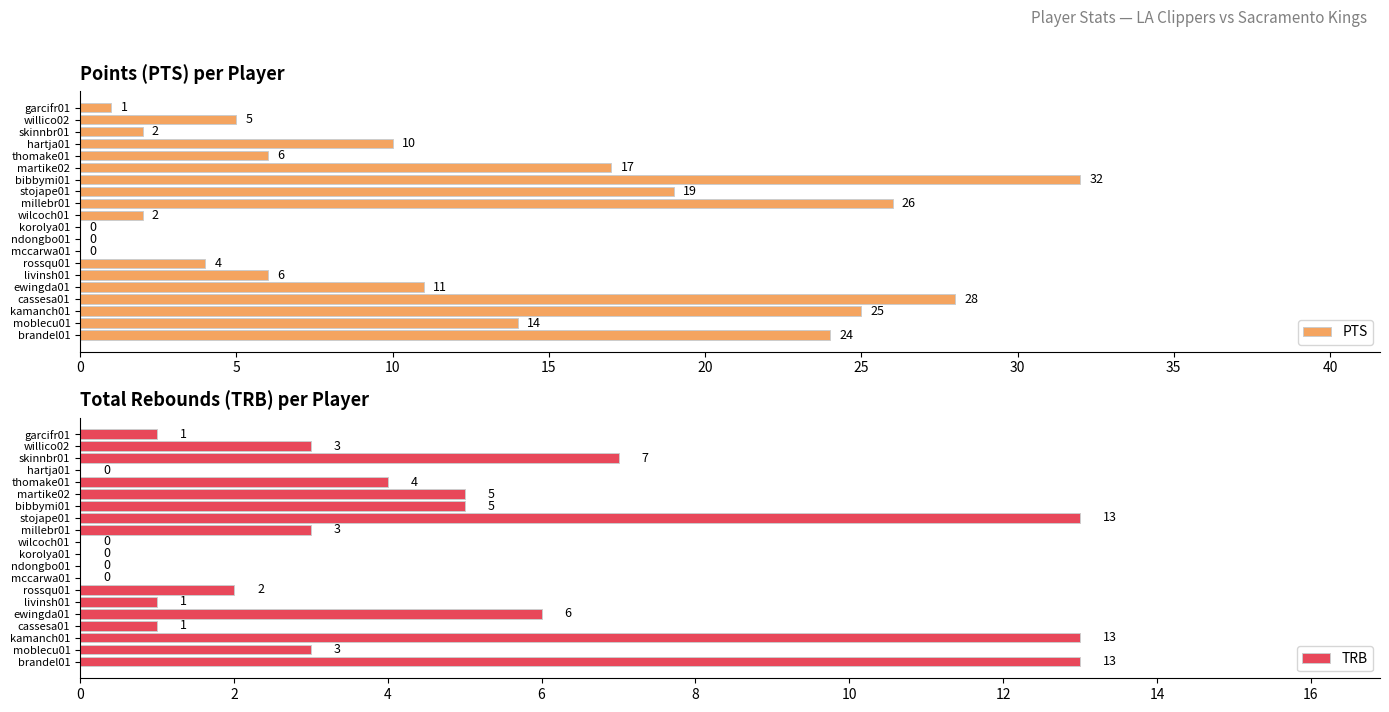

Which series has the largest total across all categories?

PTS